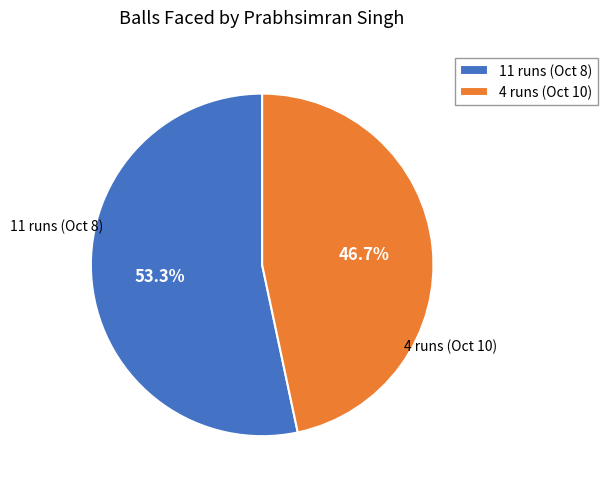

To the nearest percent, what percentage of the pie is 4 runs (Oct 10)?

47%